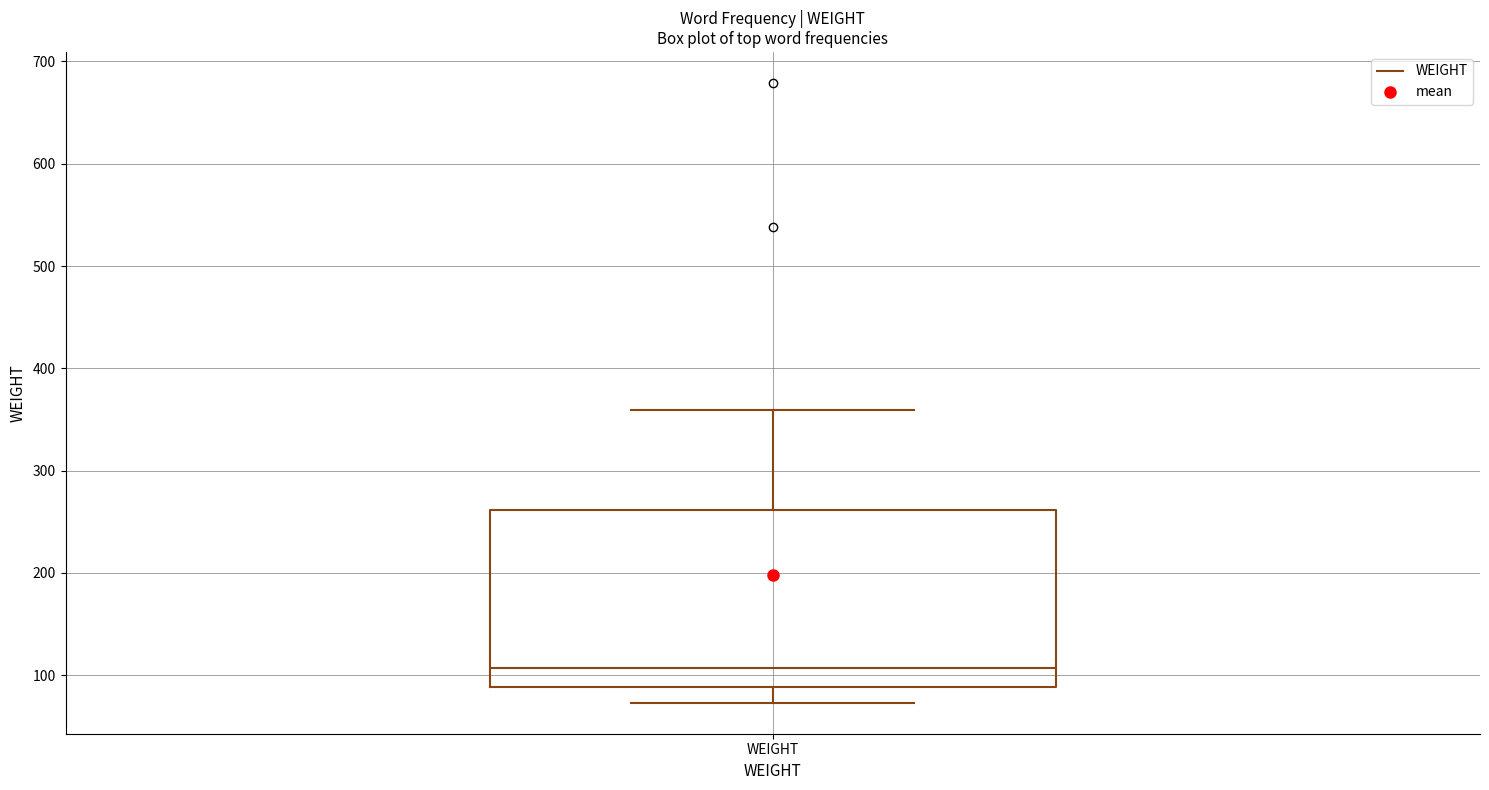

Read this box plot against the y-axis: the position of the median line, the range covered by the box, and the ends of both whiskers. The values are not printed on the chart, so give them approximately, as read against the axis.

median 110, box 90 to 260, whiskers 70 to 360